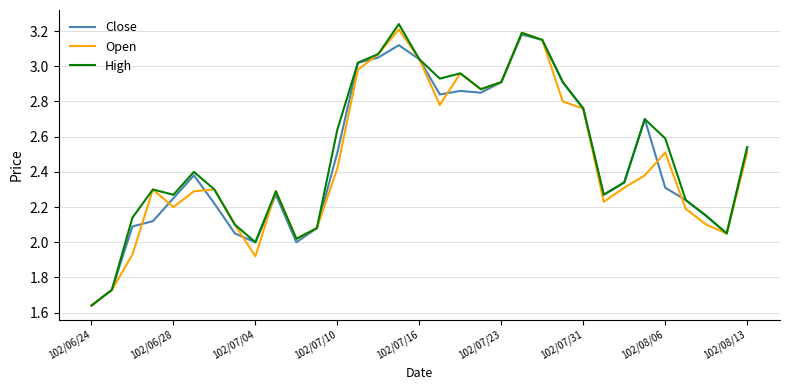

How many lines are shown in the chart?

3